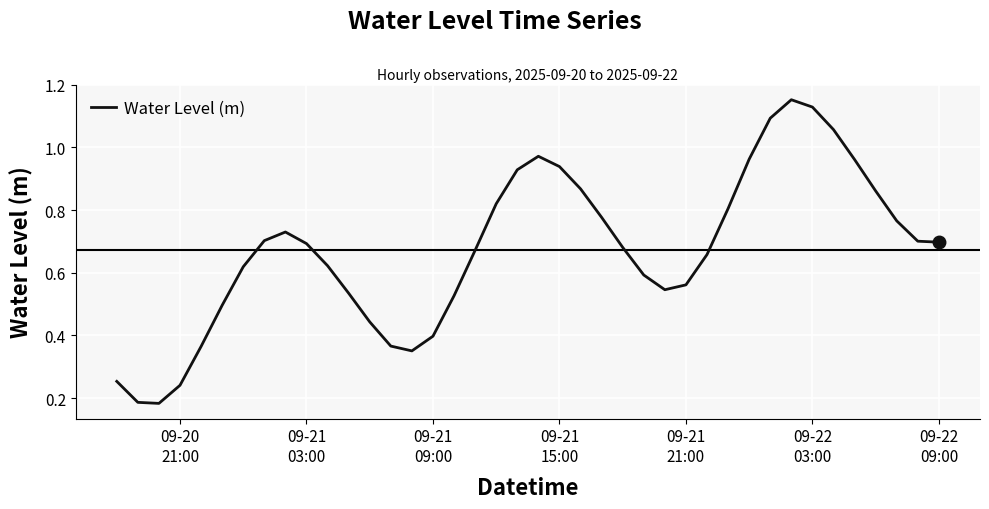

How many interior local peaks (higher than both neighbors) does the data have?

3